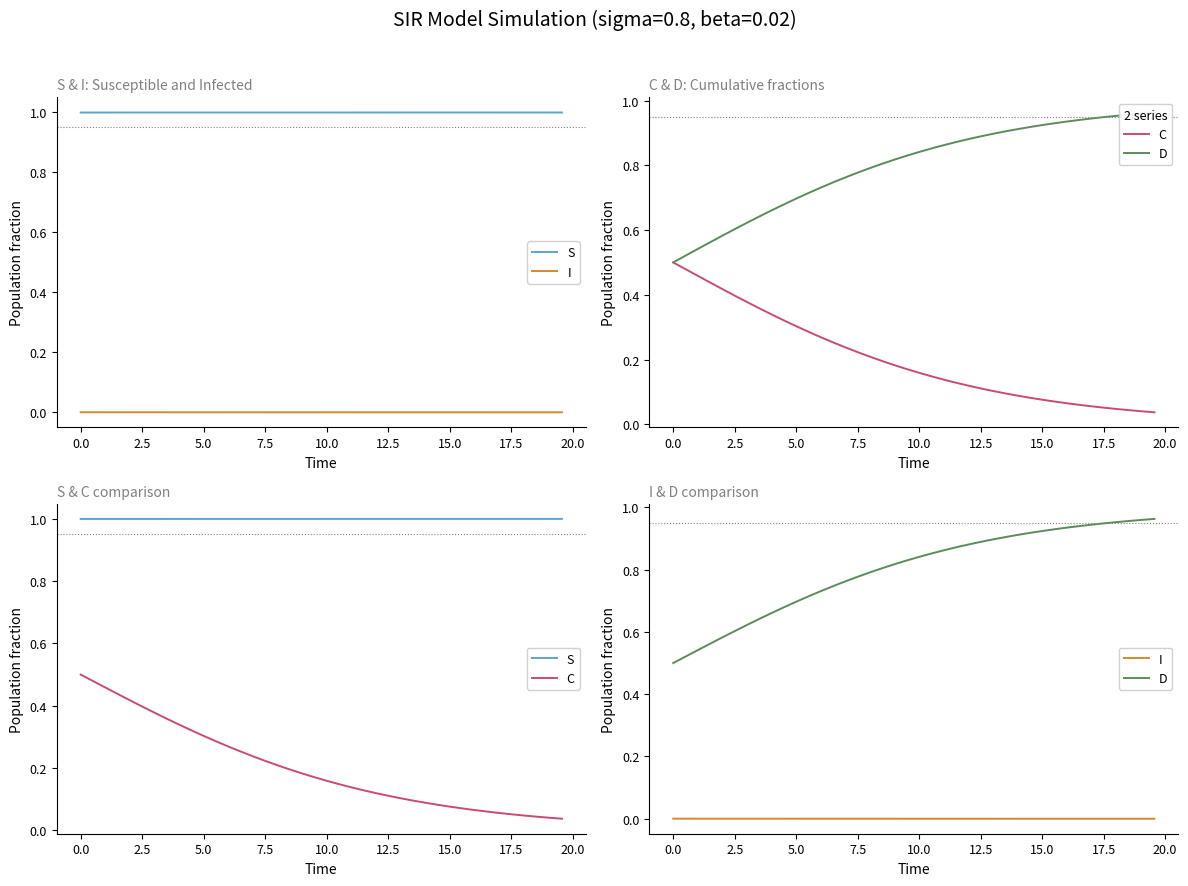

True or false: D and S cross at least once.

False